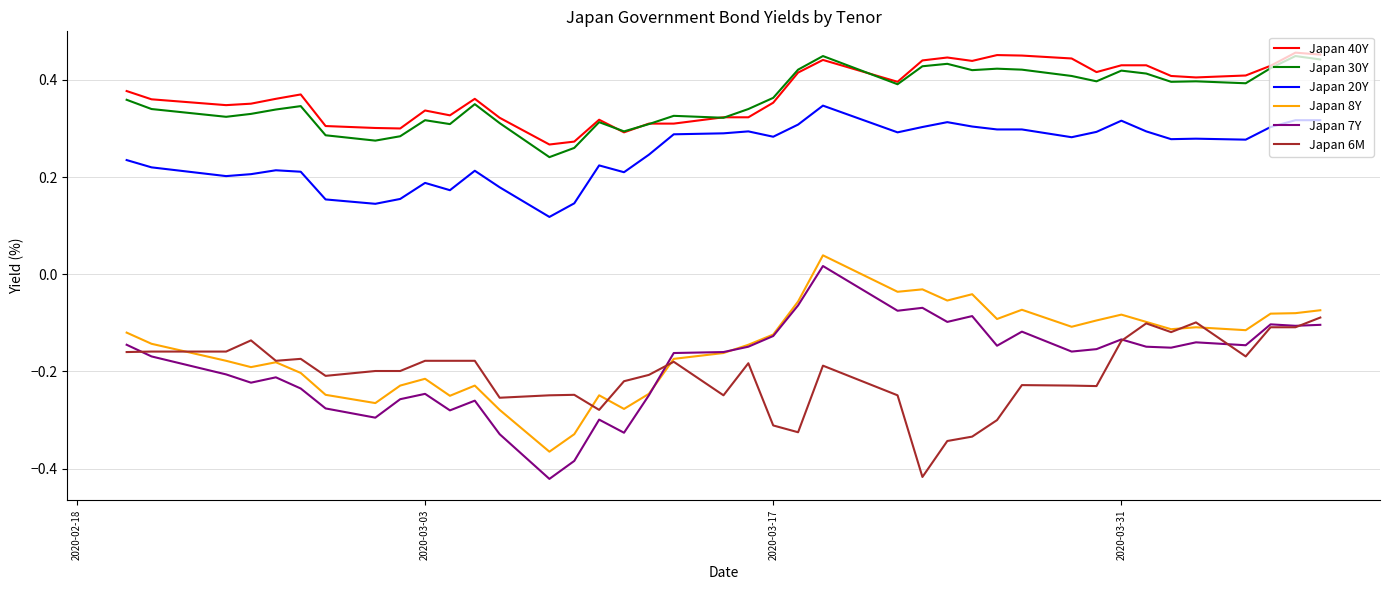

True or false: Japan 7Y and Japan 40Y intersect in this chart.

False